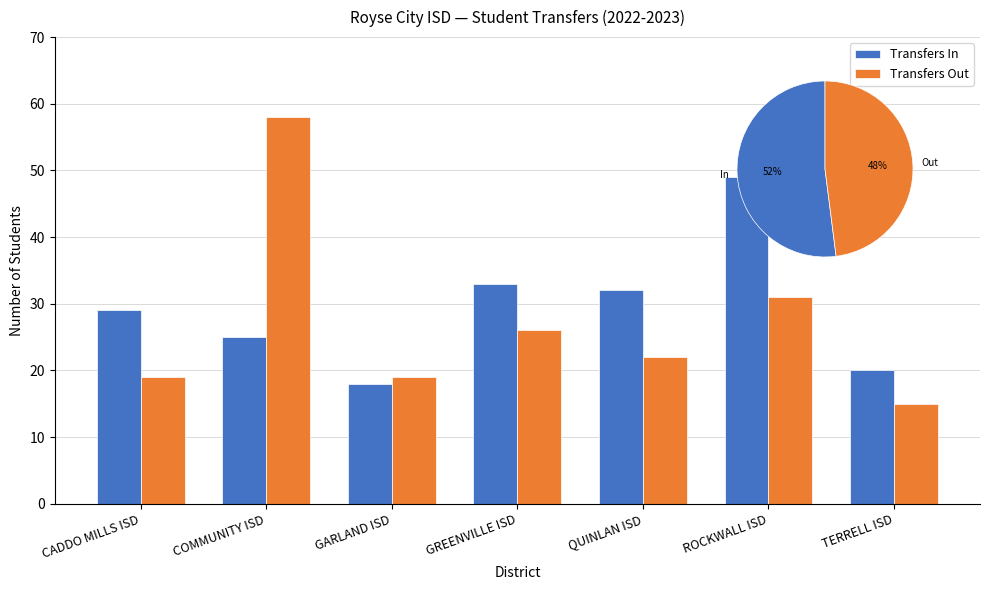

Rank the categories by Transfers In value from highest to lowest.

ROCKWALL ISD, GREENVILLE ISD, QUINLAN ISD, CADDO MILLS ISD, COMMUNITY ISD, TERRELL ISD, GARLAND ISD